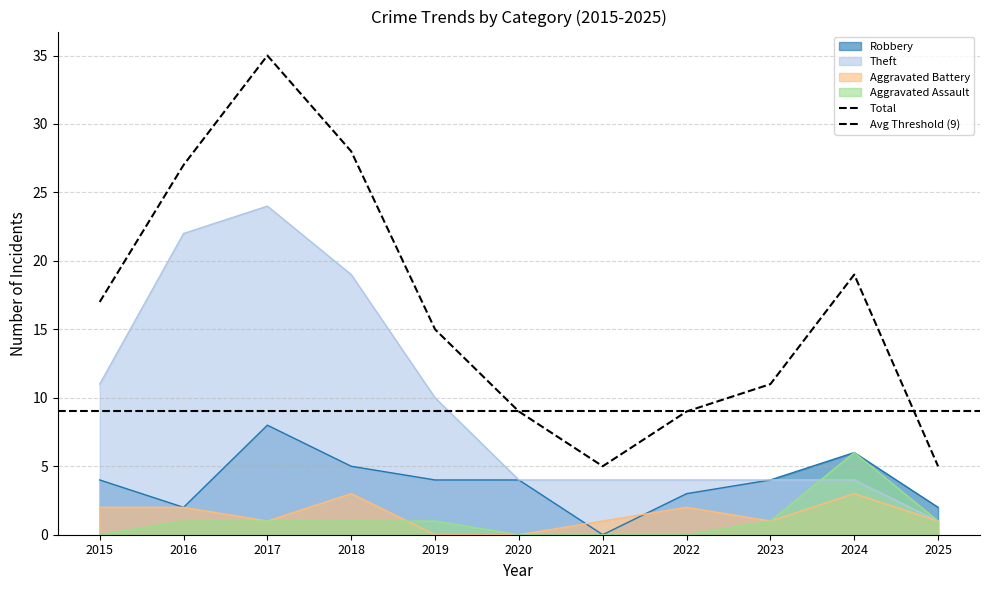

Which category has the lowest value in the Aggravated Assault series?

2015